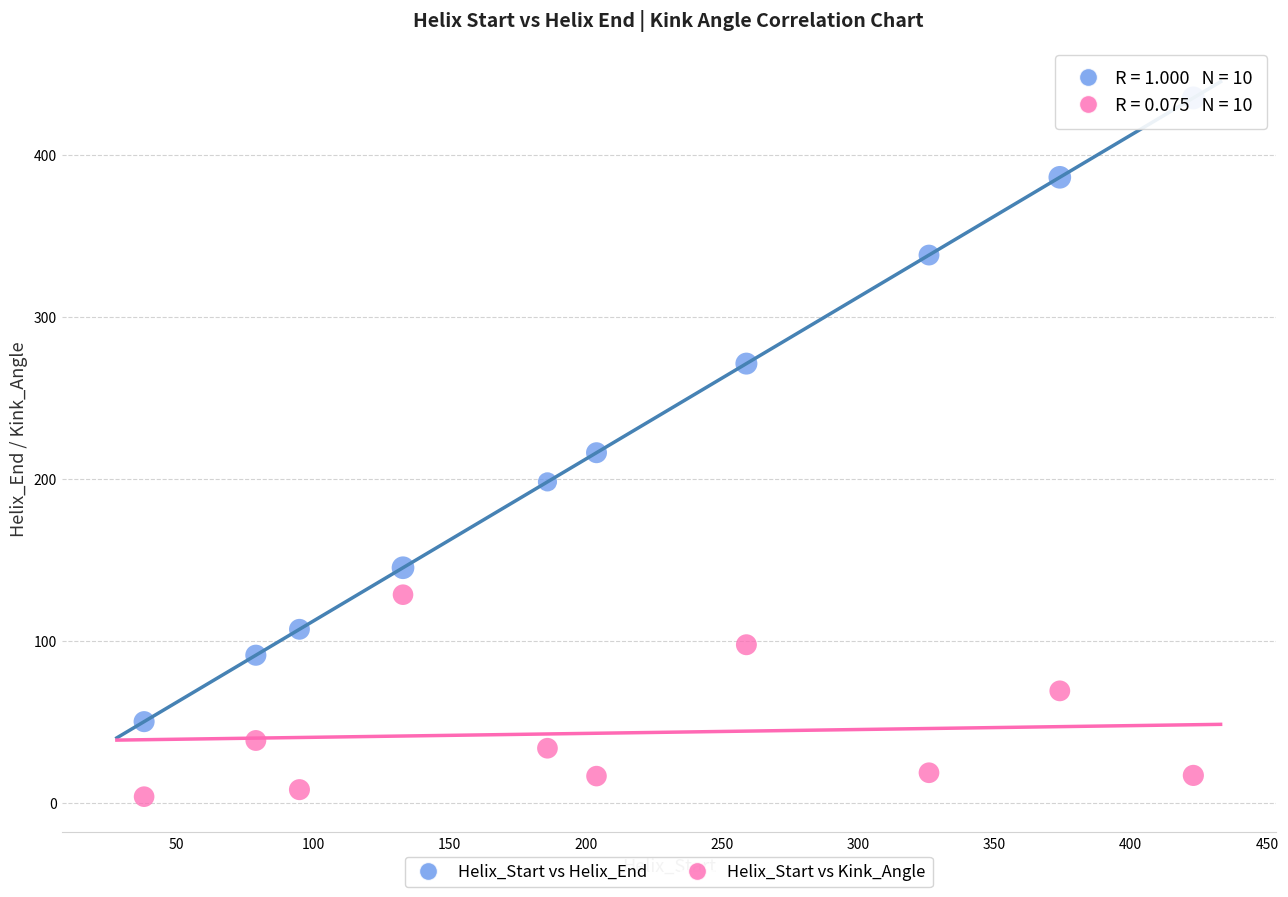

Across all data points, what is the range of Y values (max minus min)?

431.3